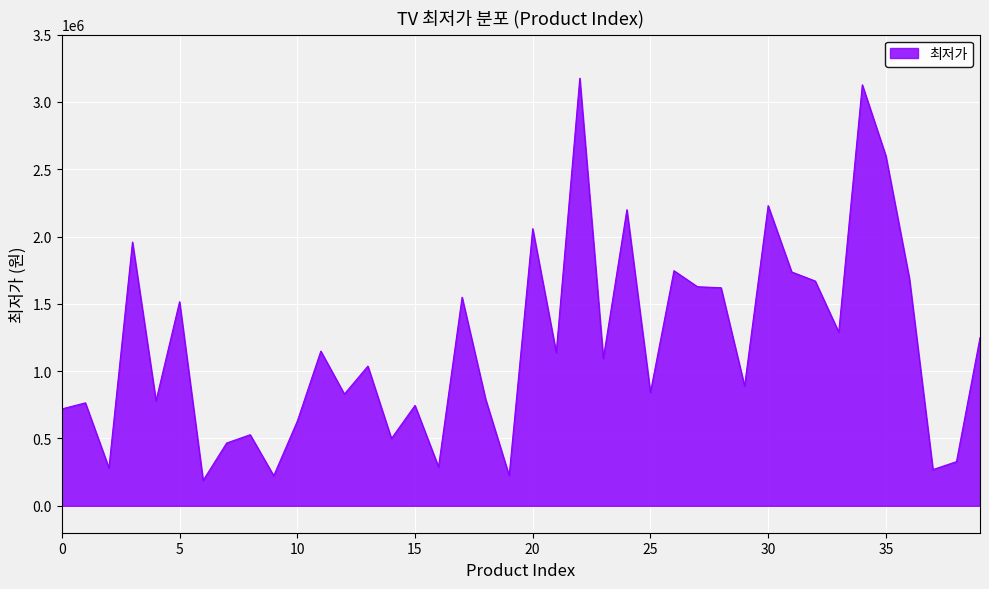

What is the greatest value displayed?

3176370